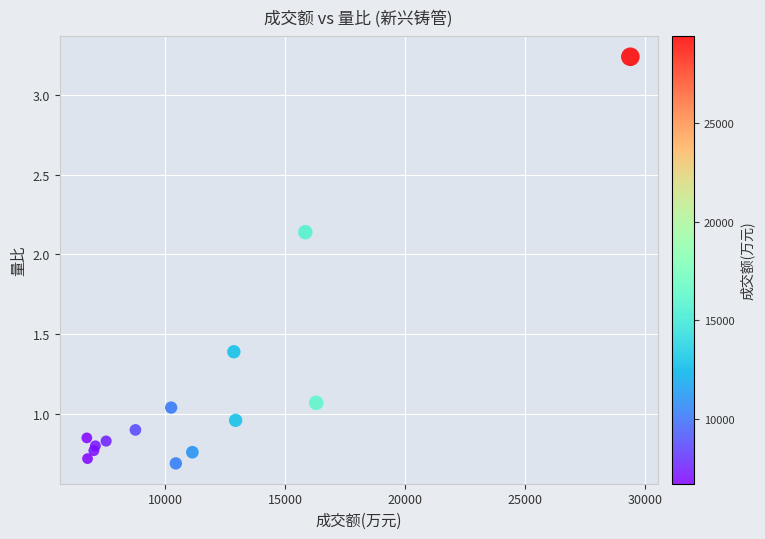

What is the range of X values (max minus min)?

22627.0